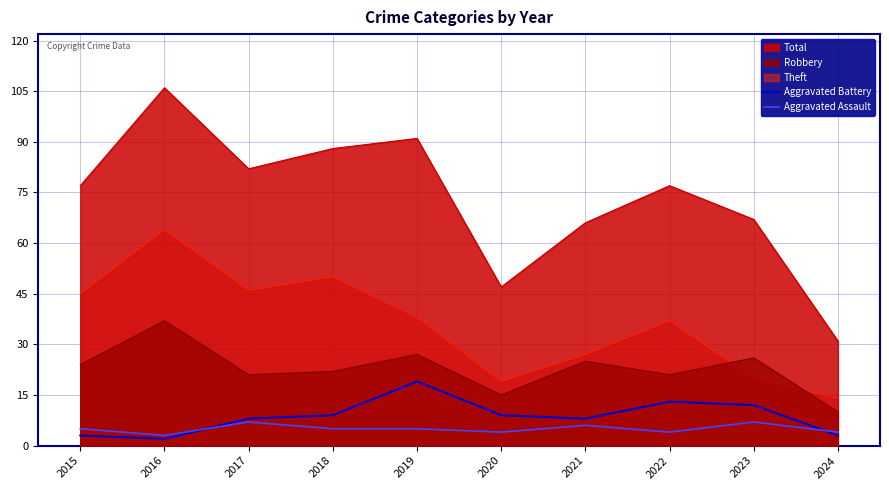

What is the maximum value shown in the chart?

106